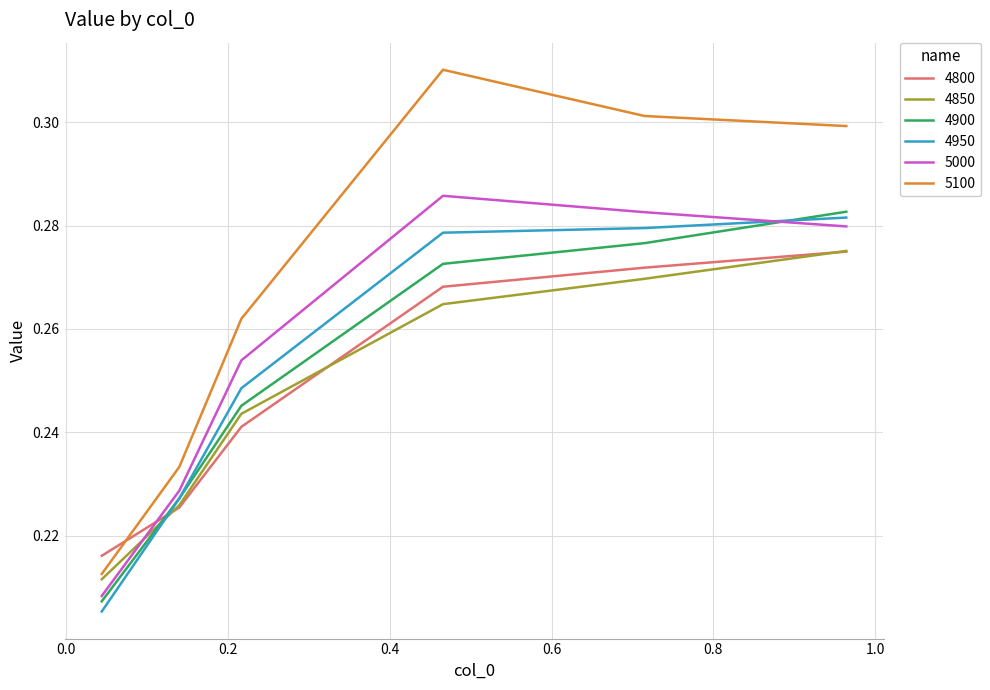

True or false: 4850 and 4950 cross at least once.

True